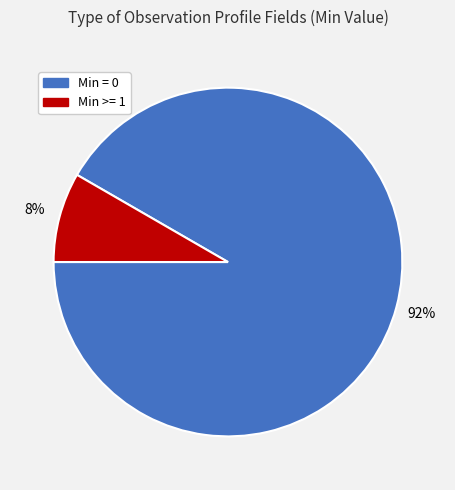

How many slices are in this pie chart?

2